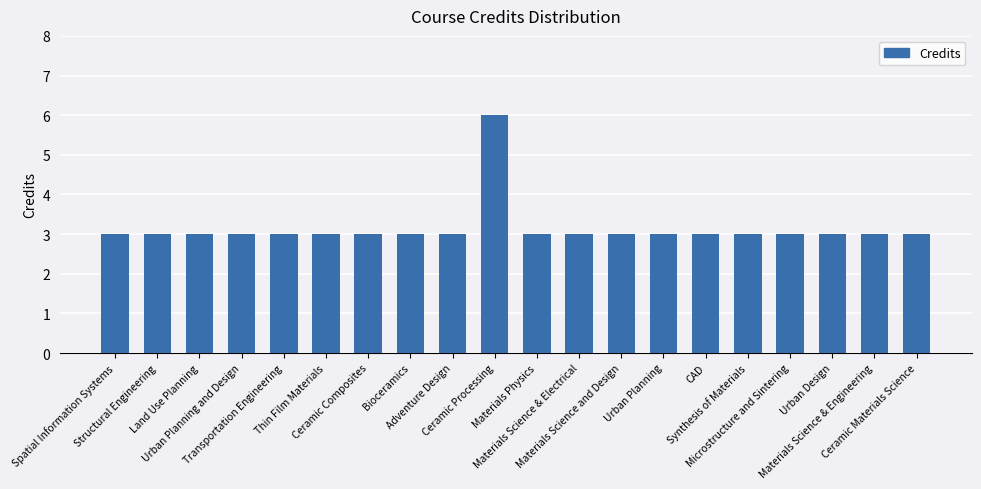

What is the sum of the values at Microstructure and Sintering and Land Use Planning?

6